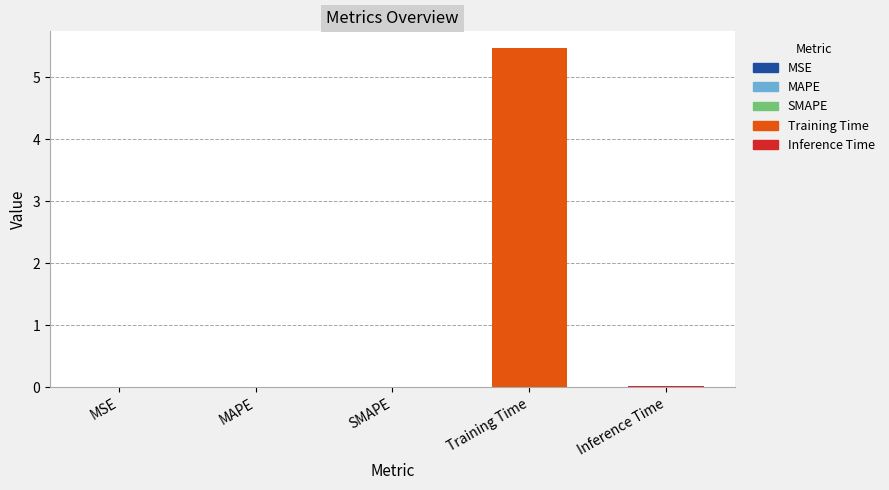

Are the bars horizontal?

No